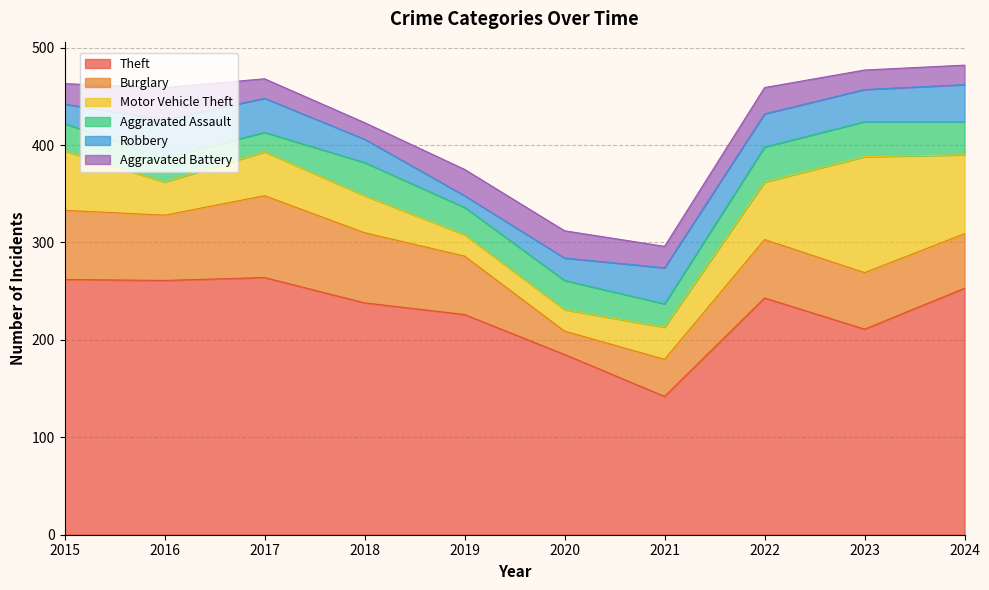

What is the value of the Aggravated Assault point at the 10th from the left?

34